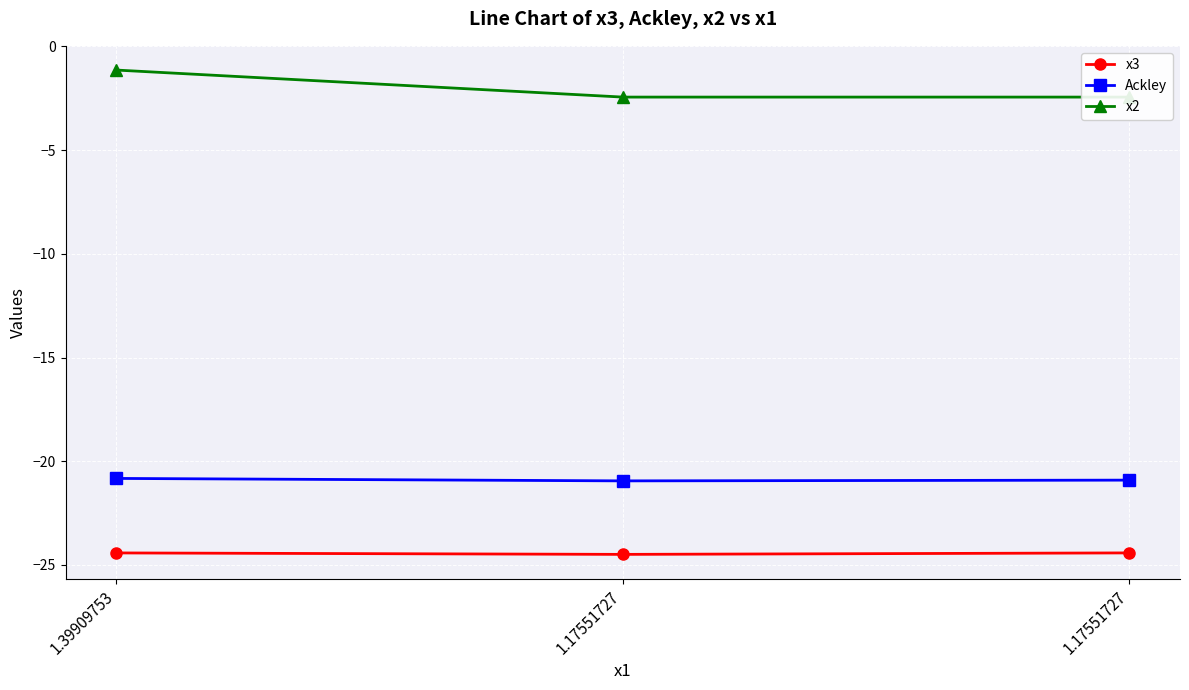

How many values in the x2 series exceed -2?

1